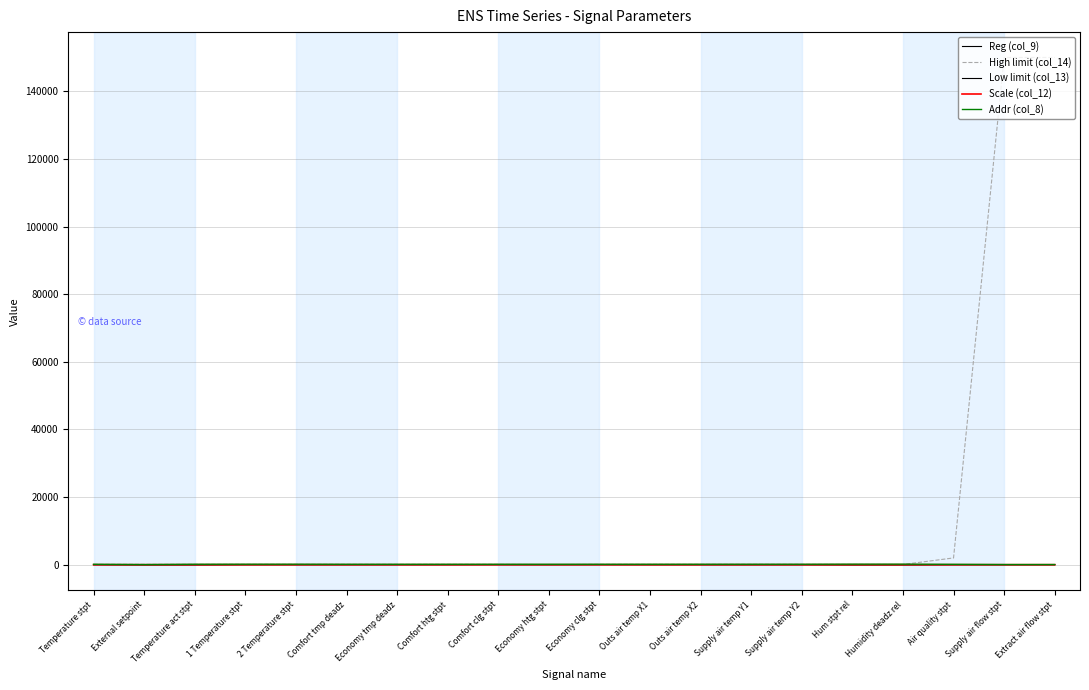

True or false: Addr (col_8) has a value of 130 at Outs air temp X2.

True